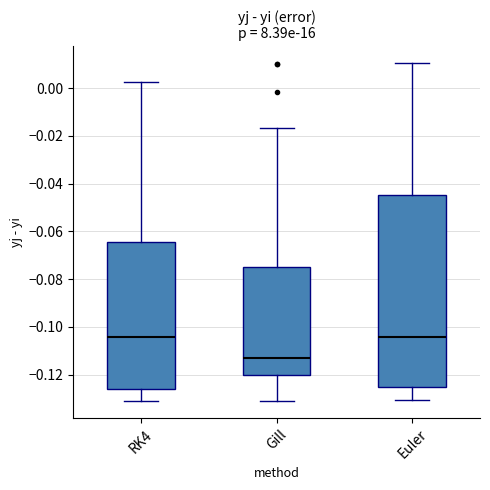

Comparing the boxes themselves (not the whiskers), which one is the tallest?

Euler